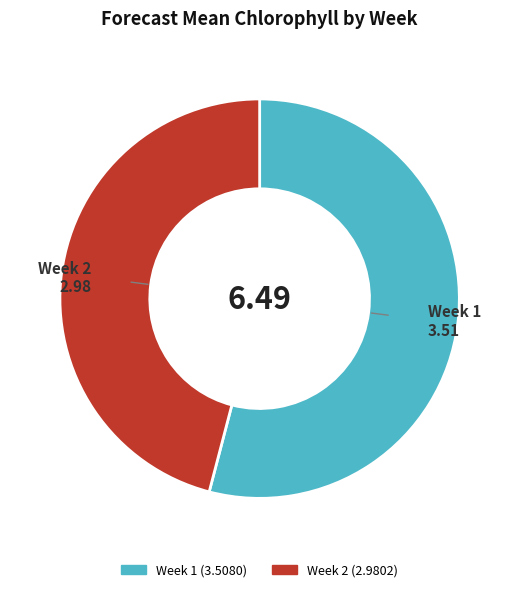

The Week 2 slice represents 46% of the pie. True or false?

True